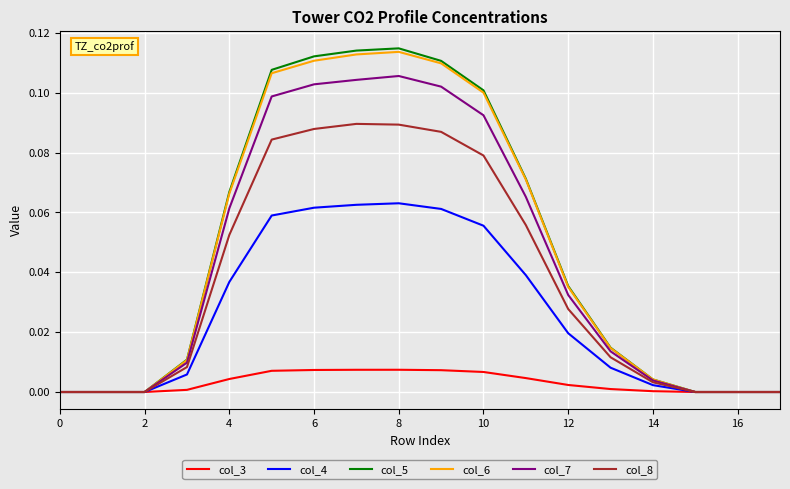

How many lines are shown in the chart?

6